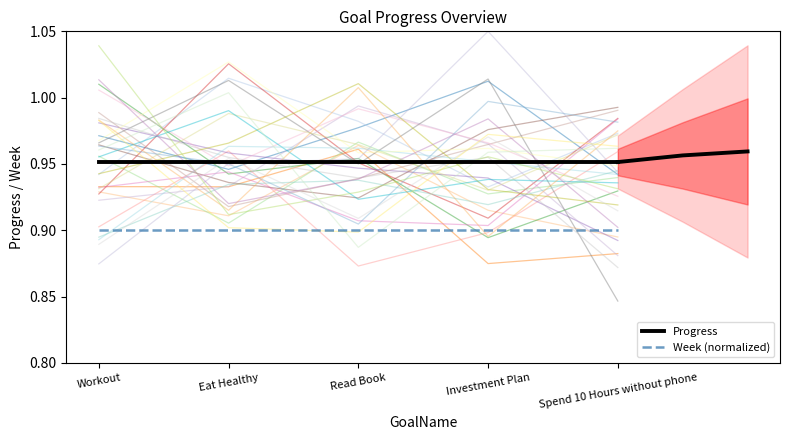

What is the label of the 2nd point from the right?

Investment Plan